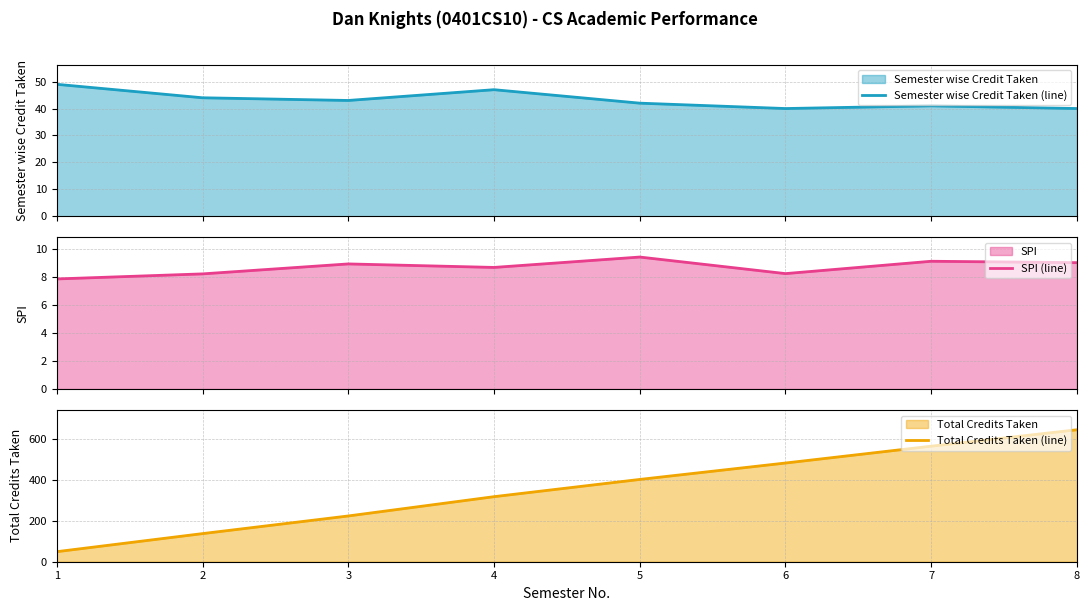

At which label does Total Credits Taken (line) reach its peak?

8